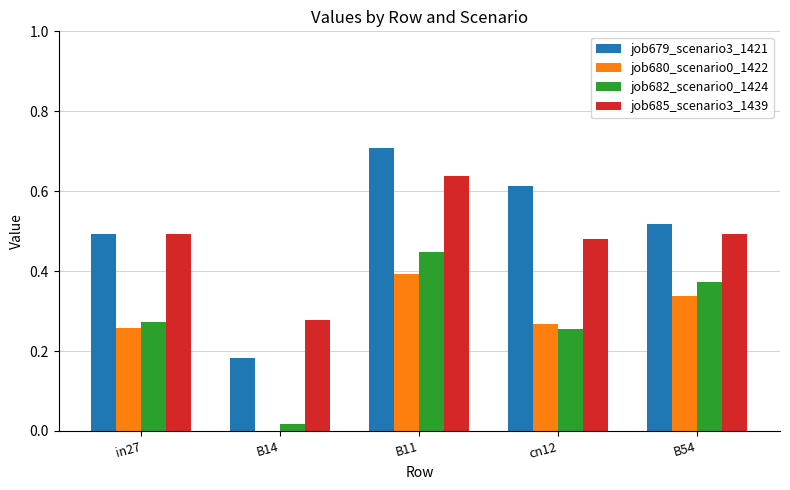

What is the sum of all job680_scenario0_1422 values?

1.3